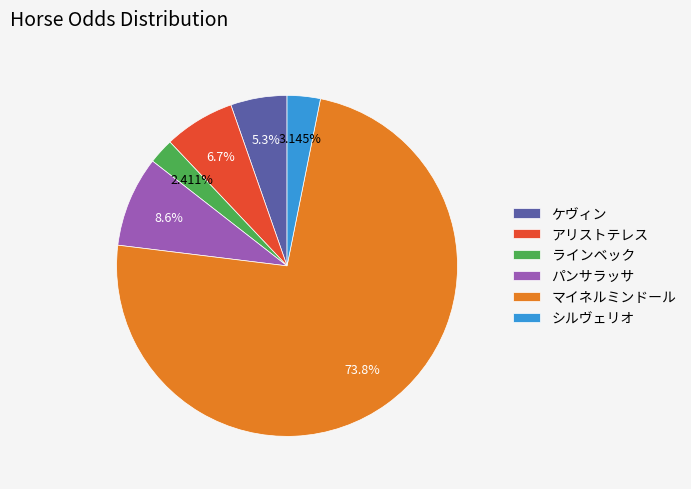

What is the largest slice in the pie chart?

マイネルミンドール